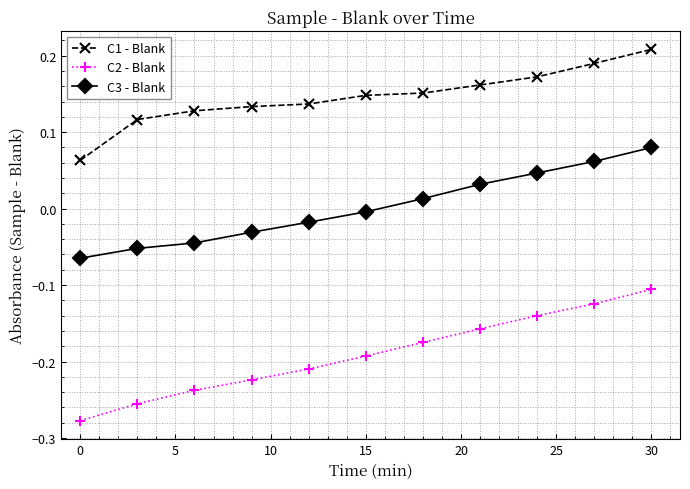

Which series has the largest total across all categories?

C1 - Blank